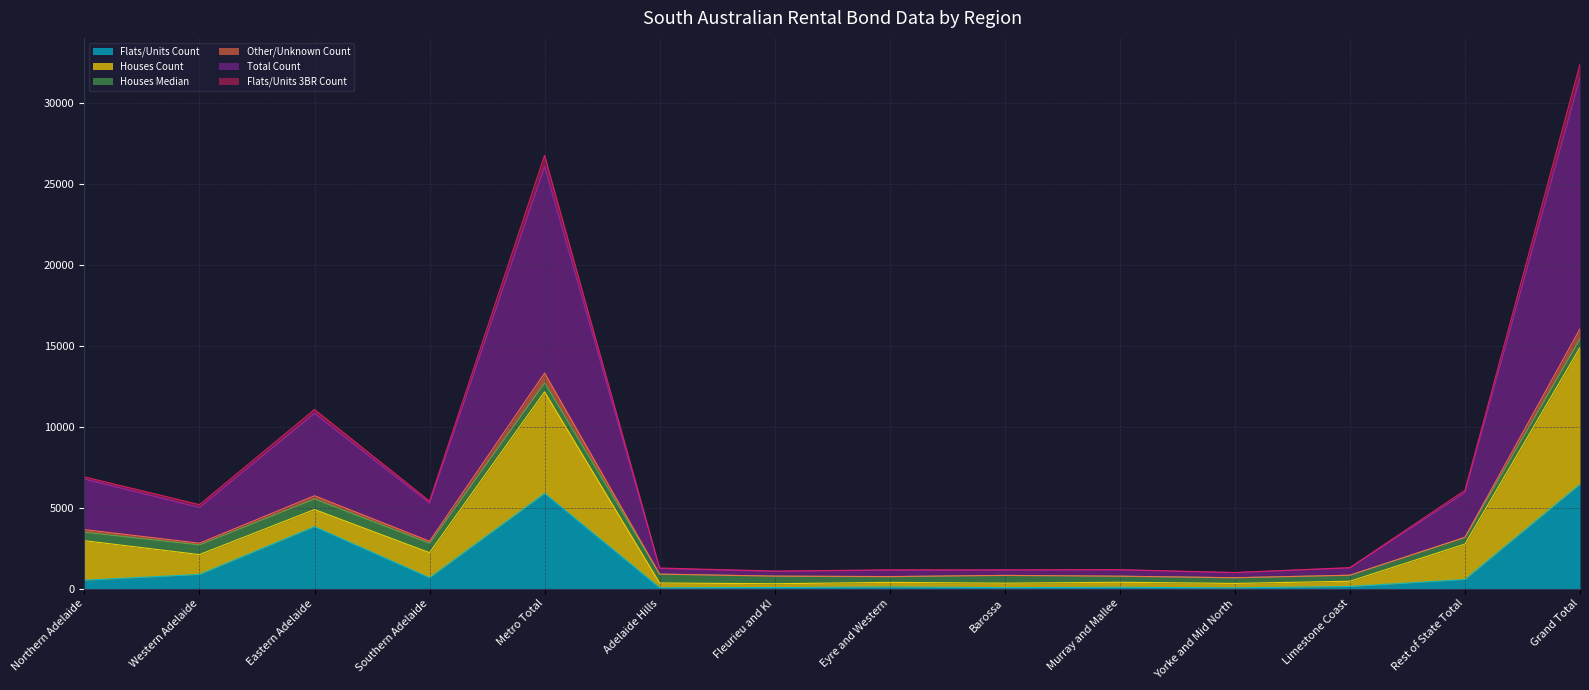

What is the difference between the highest and lowest values at Murray and Mallee?

1090